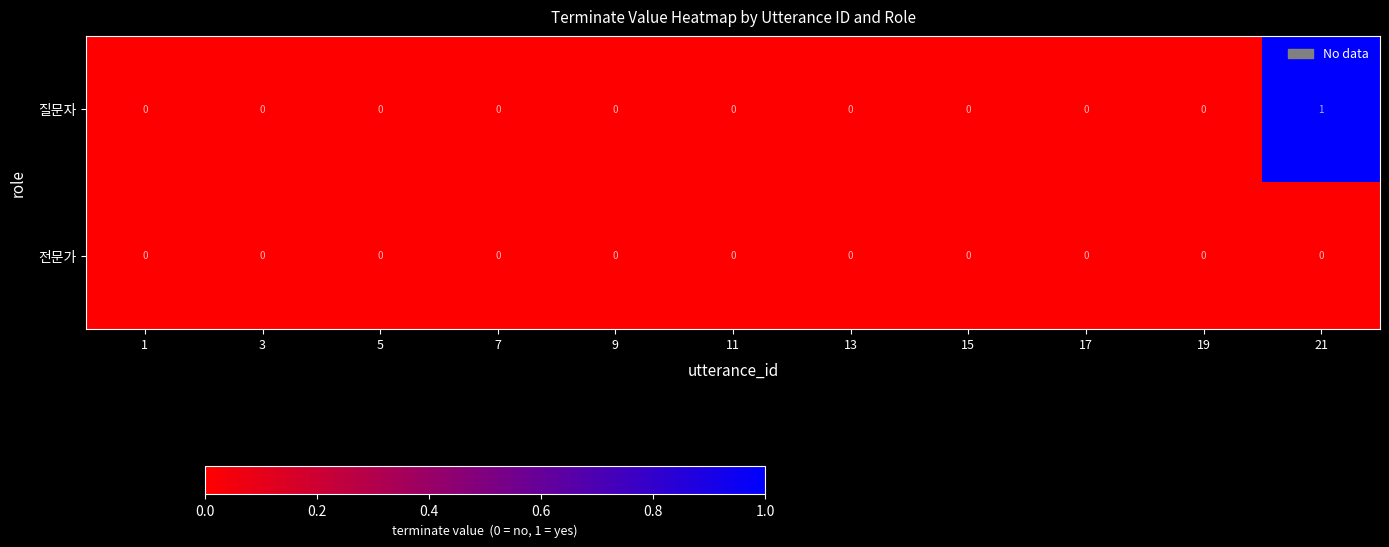

Rank the series by their maximum value, from highest to lowest.

질문자, 전문가